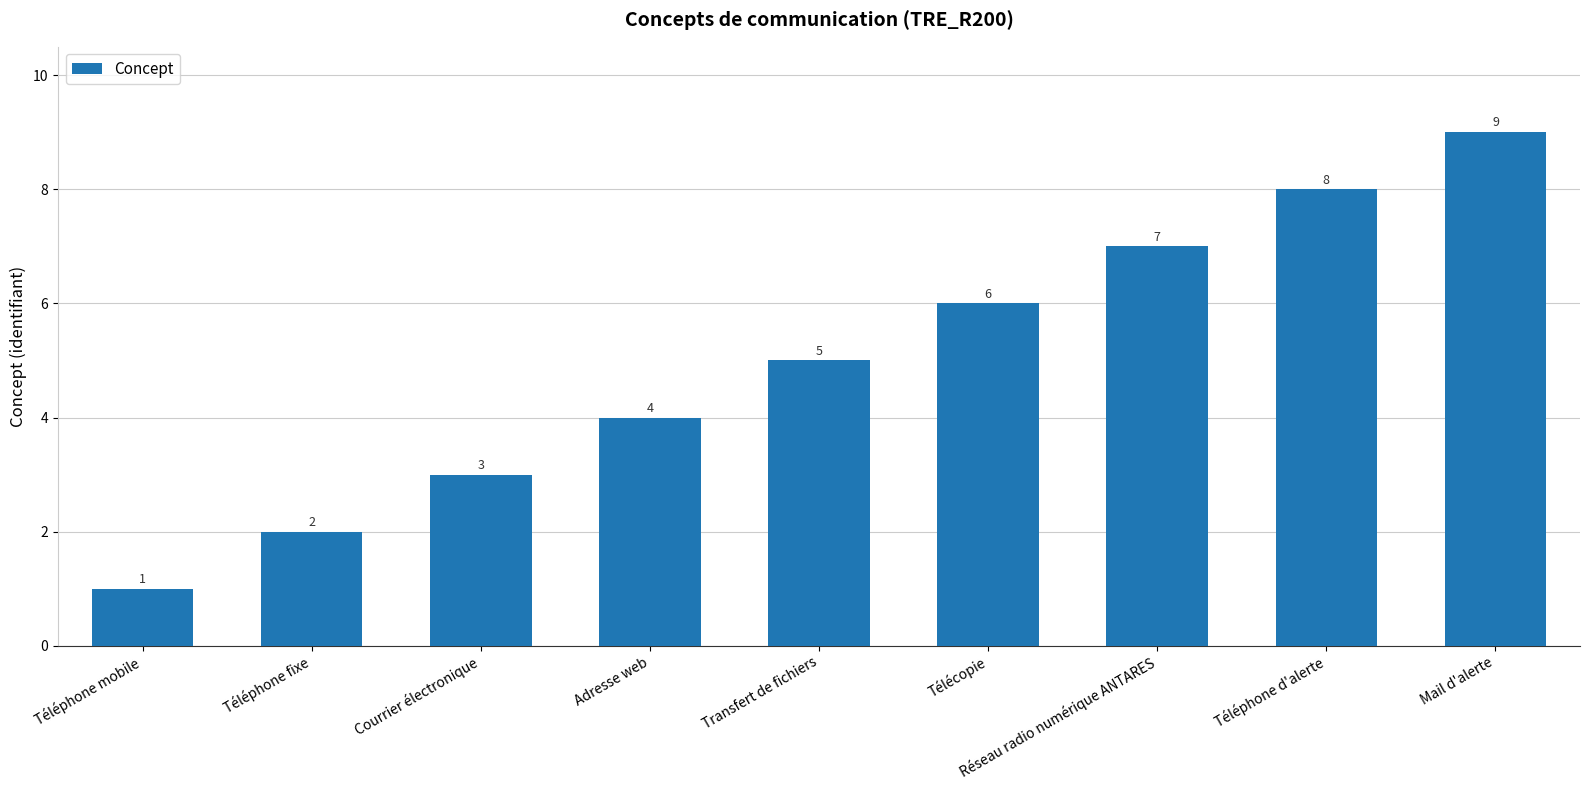

What is the sum of all values?

45